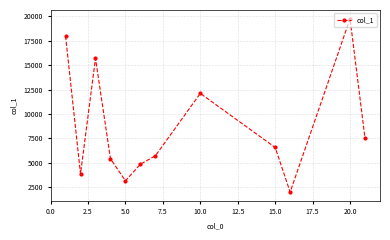

What is the greatest value displayed?

19769.0